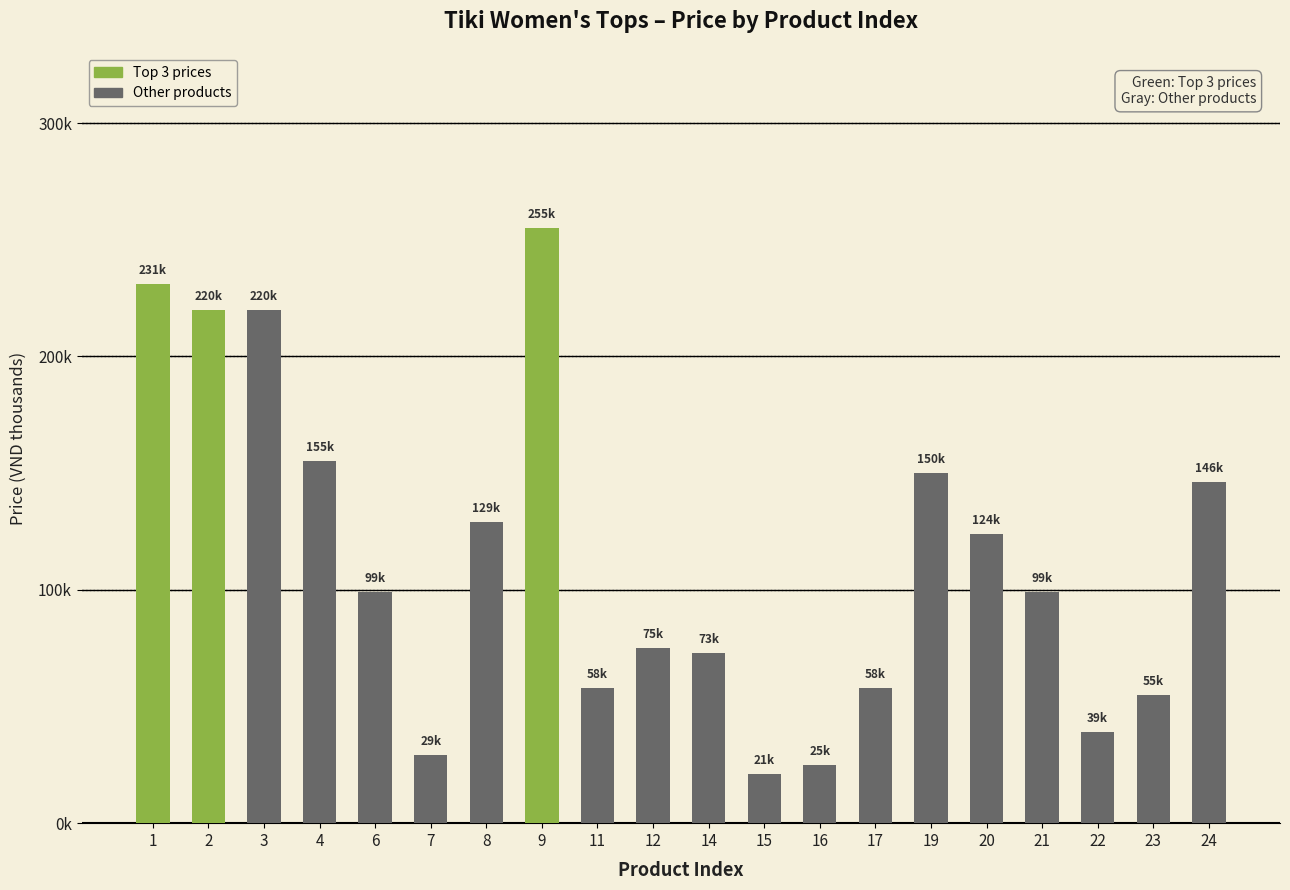

What is the value of the 15th bar from the left?

150.0